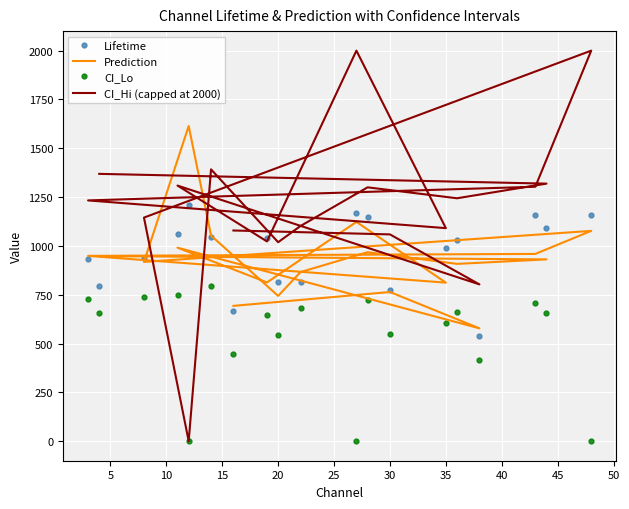

How many lines are shown in the chart?

4